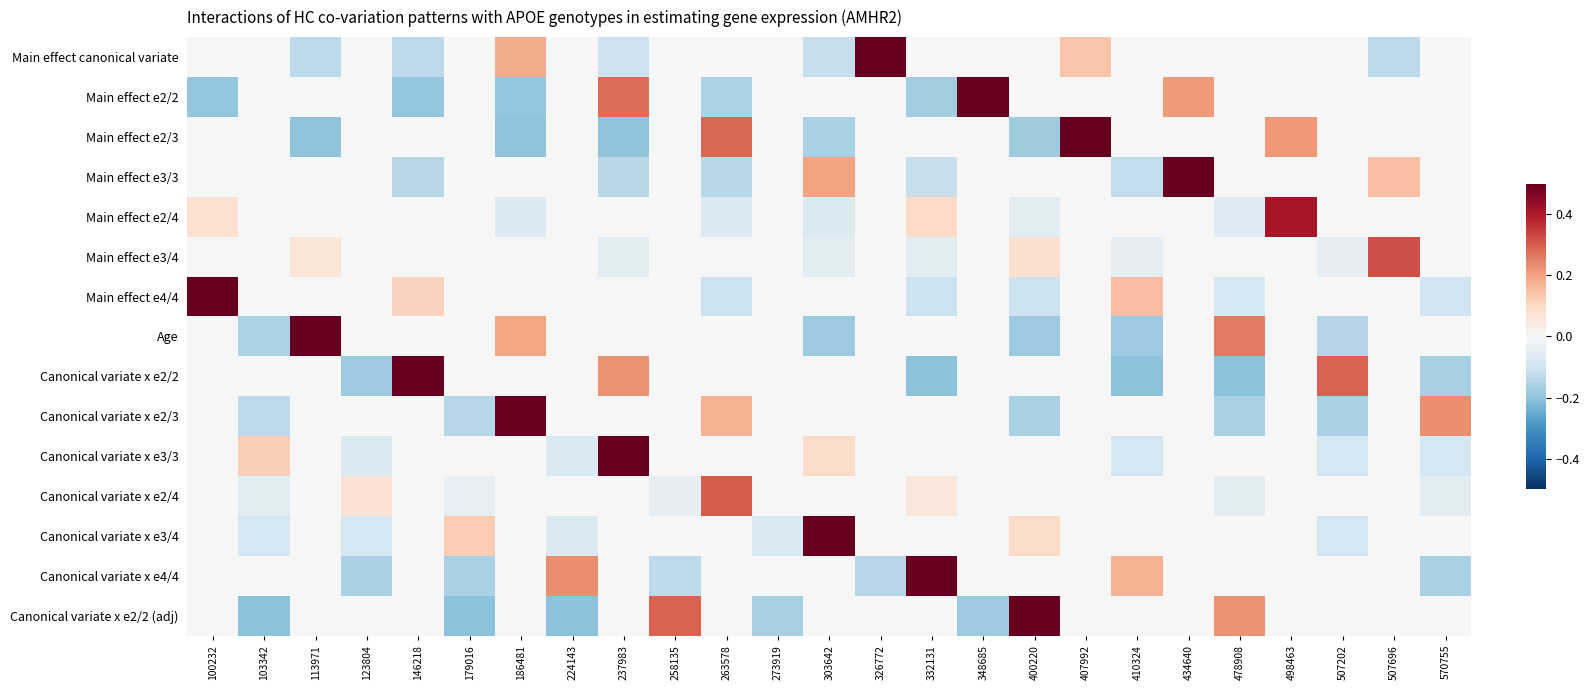

At how many categories does at least one series exceed 0?

24